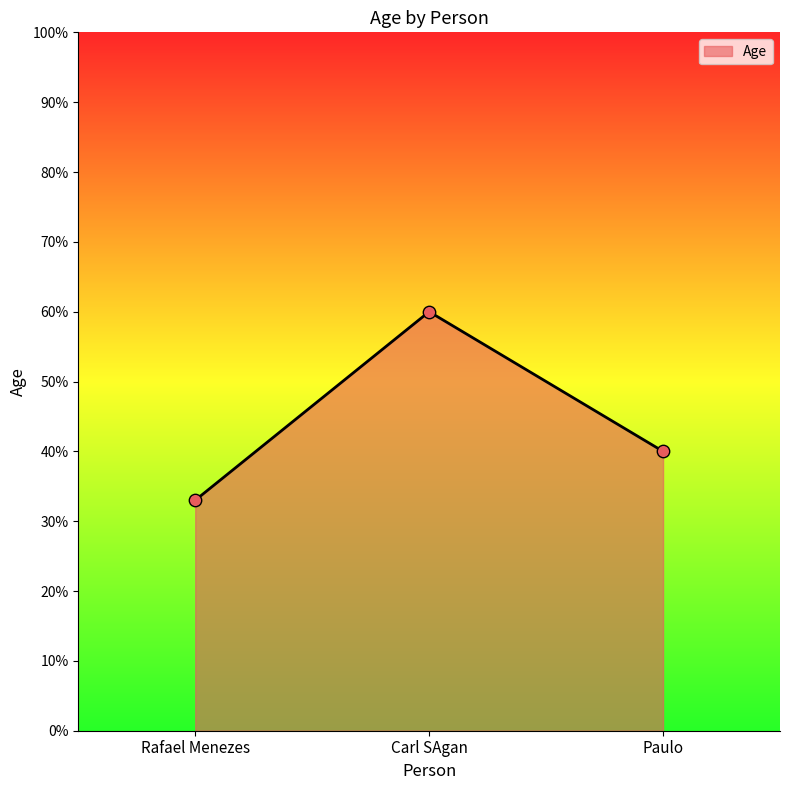

Between Rafael Menezes and Carl SAgan, which is larger?

Carl SAgan